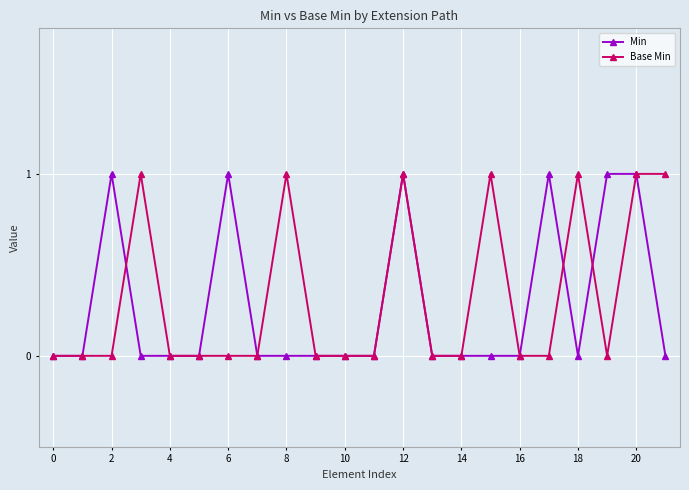

True or false: Base Min has more than 2 points higher than both neighbors.

True